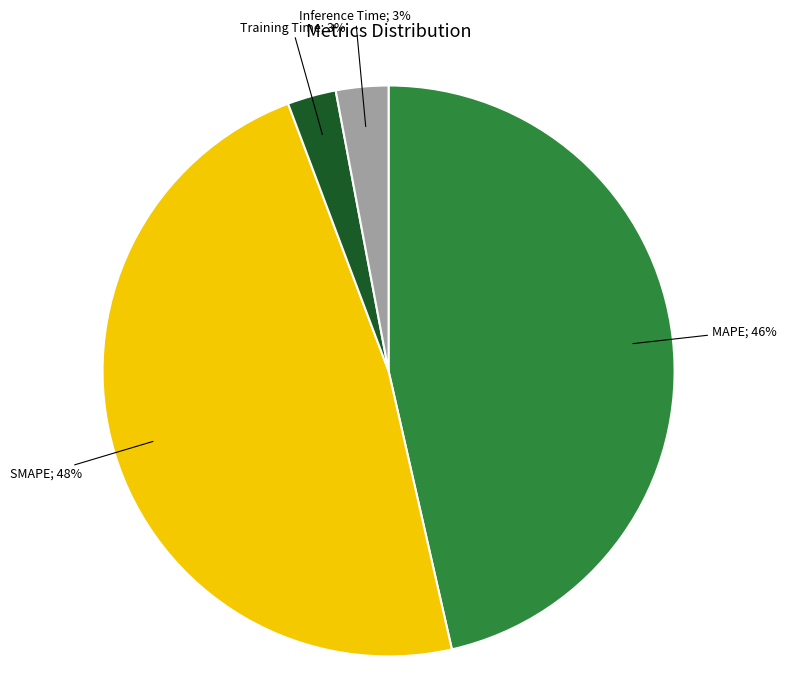

Count the number of slices in the pie.

4